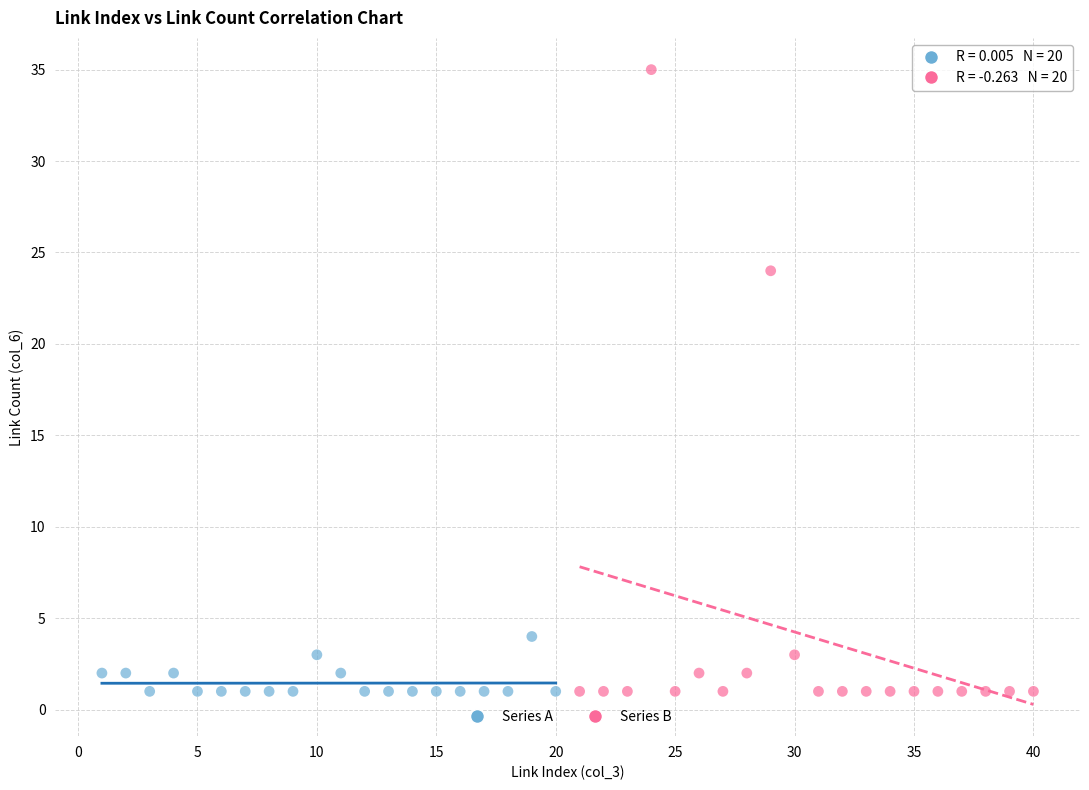

Which series contains the highest Y value?

Series B